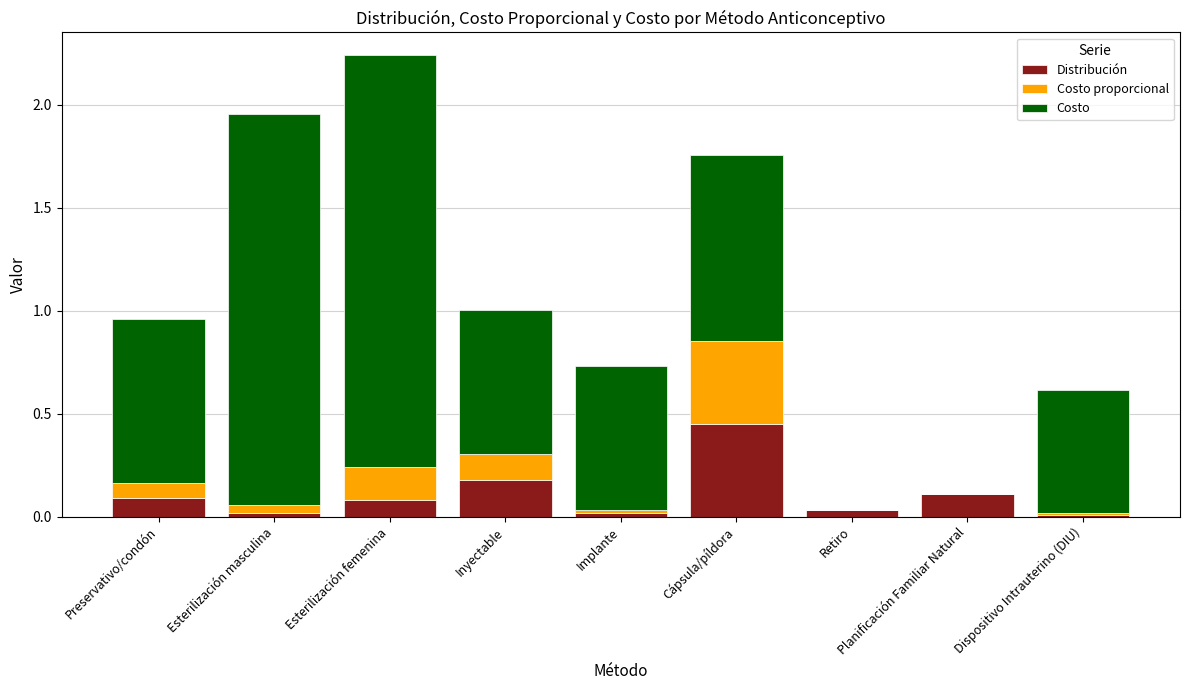

Is it true that Distribución equals 0.1 at Preservativo/condón?

True